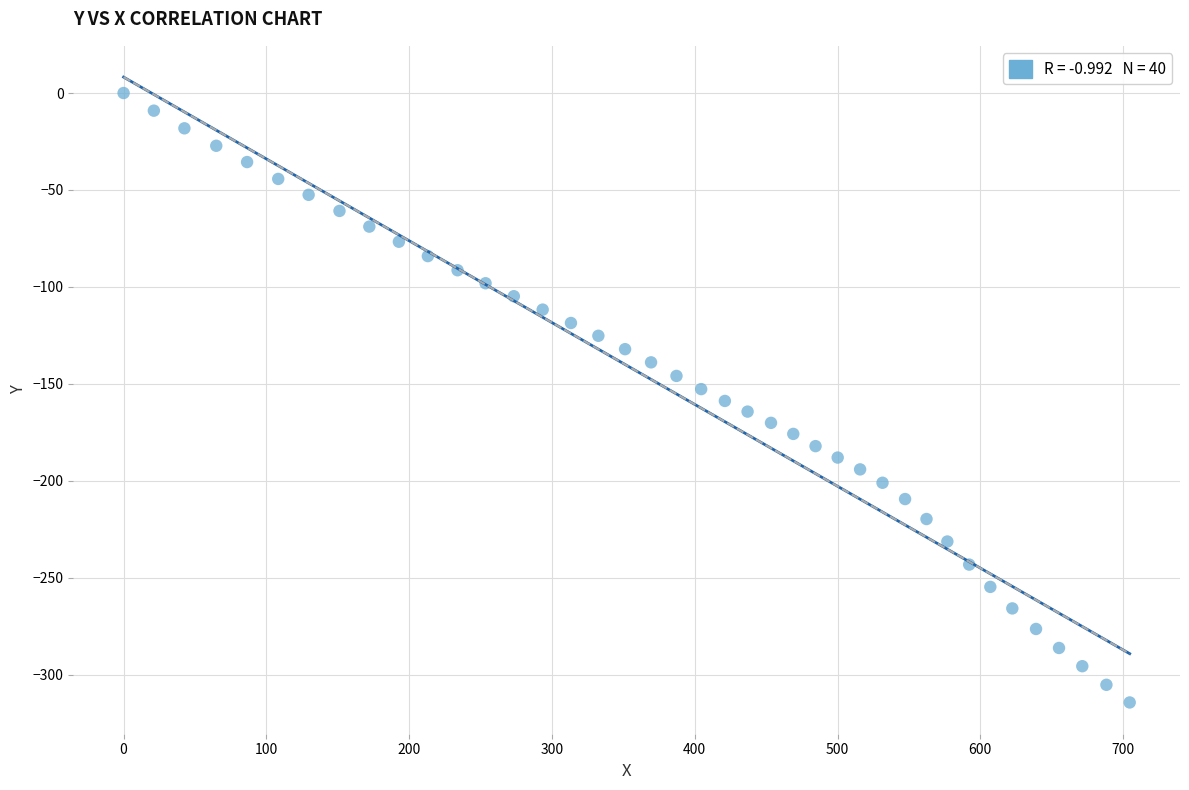

What is the range of X values (max minus min)?

704.6